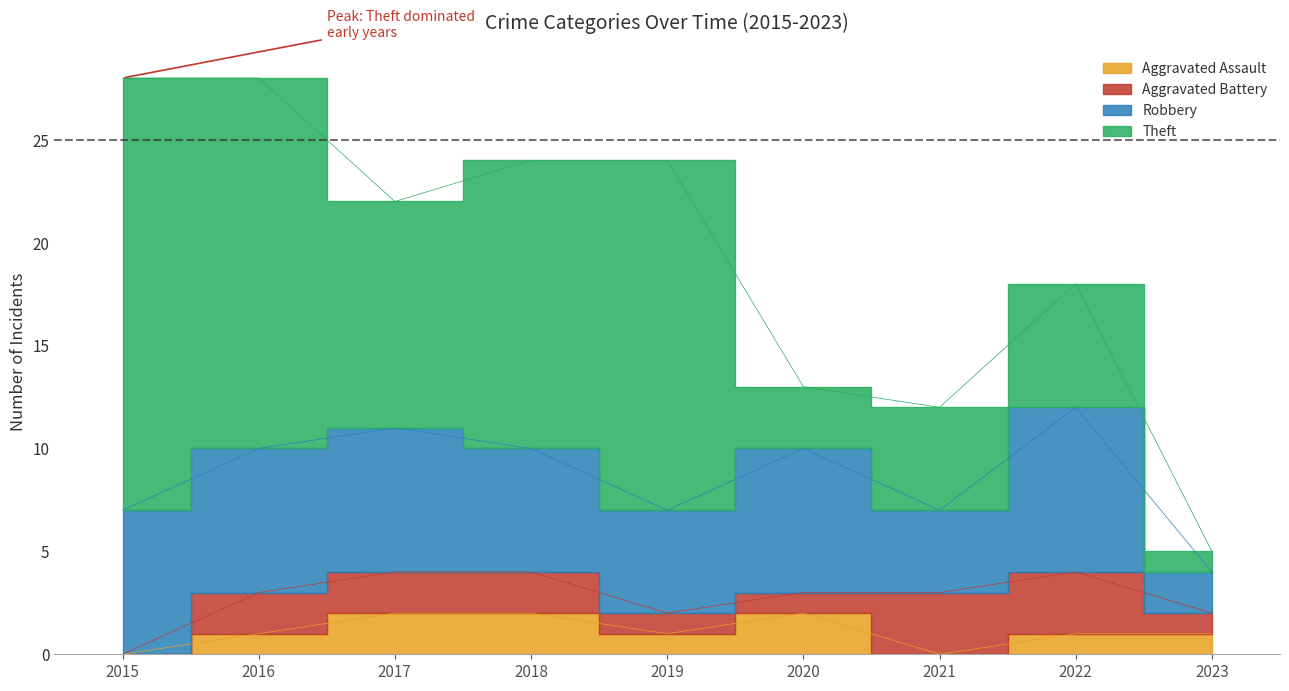

Reading left to right, extract all data points from this chart.

Aggravated Assault: 0	1	2	2	1	2	0	1	1
Aggravated Battery: 0	2	2	2	1	1	3	3	1
Robbery: 7	7	7	6	5	7	4	8	2
Theft: 21	18	11	14	17	3	5	6	1